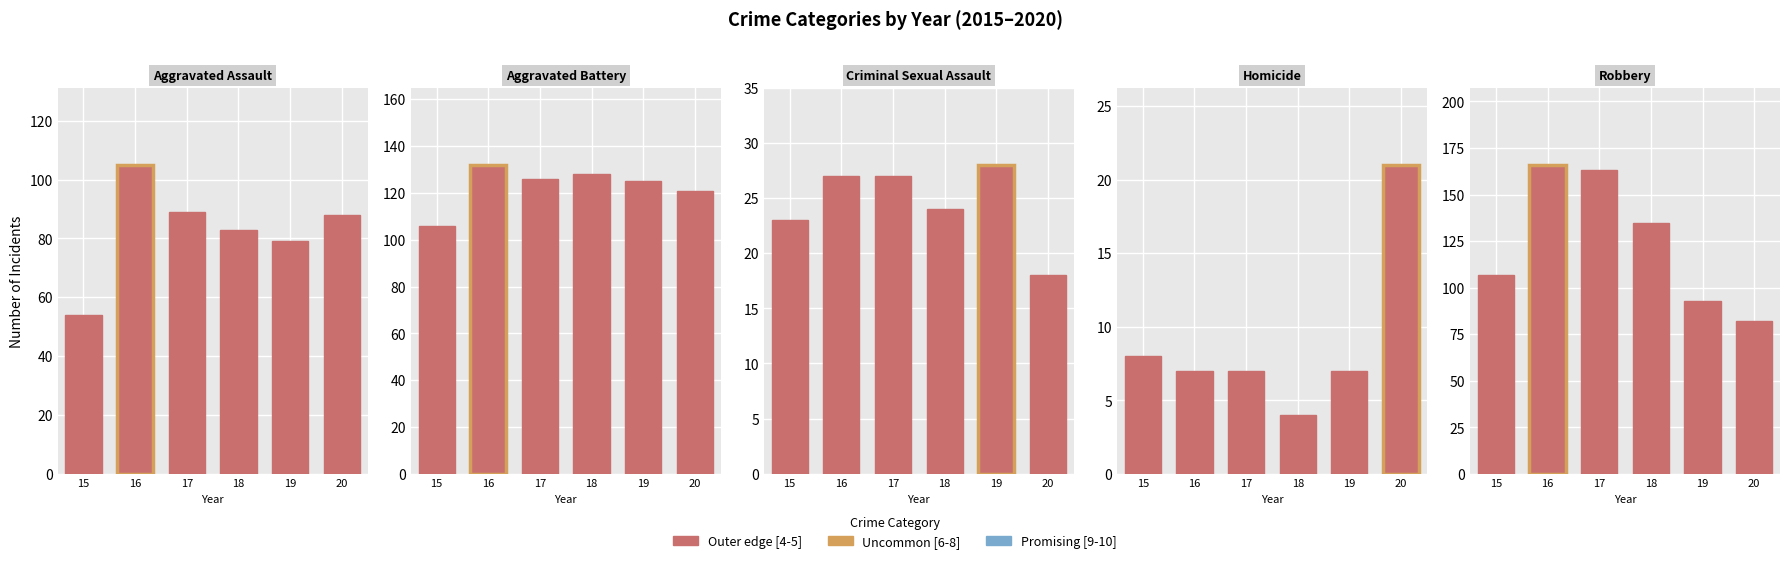

How many data points in Homicide are above 7?

2